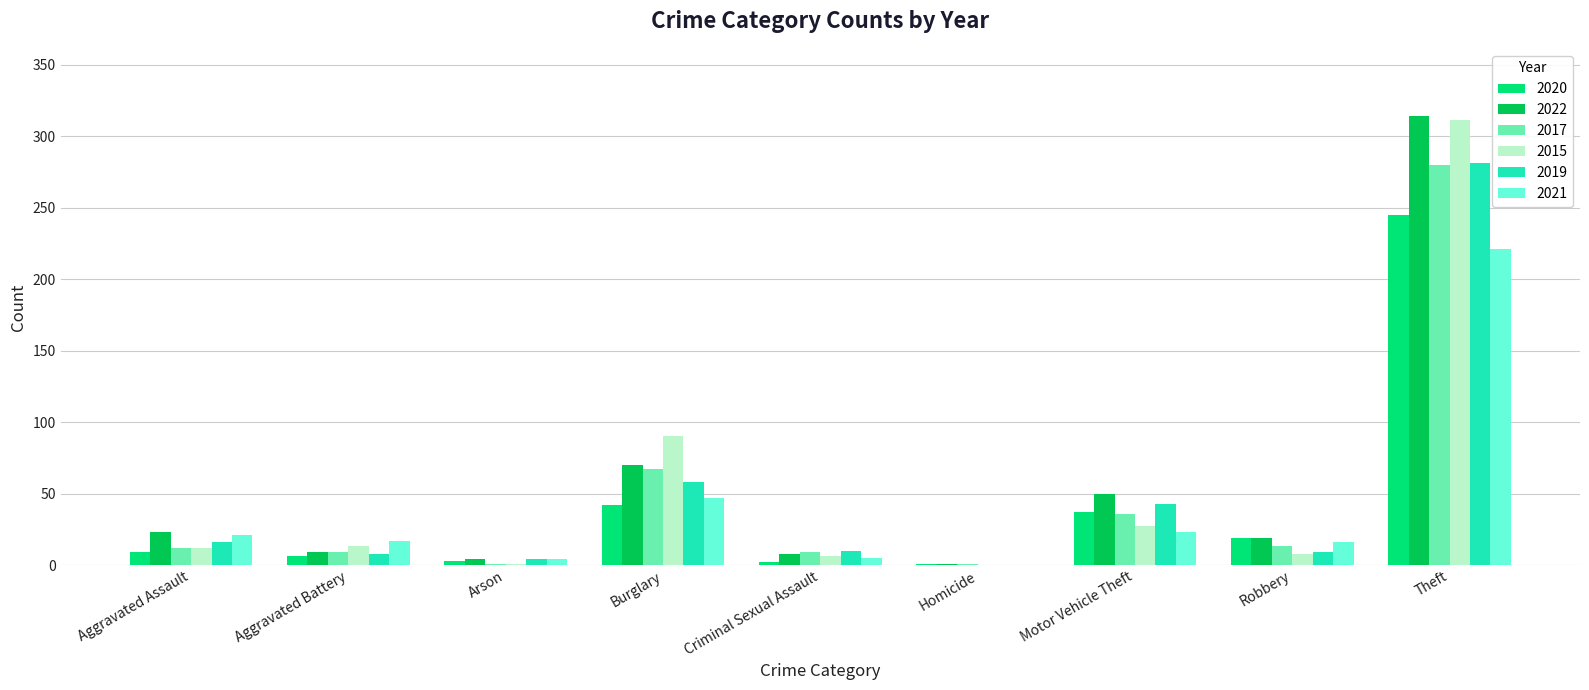

Count the number of data series in this chart.

6